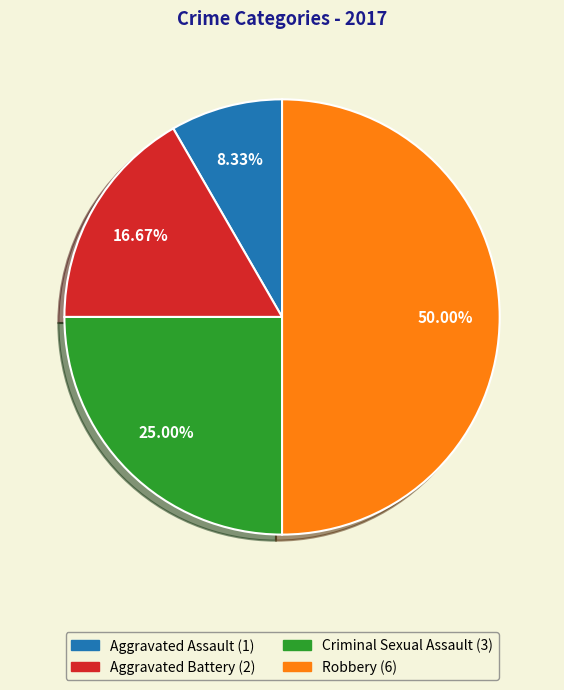

True or false: Aggravated Assault accounts for 8% of the total.

True